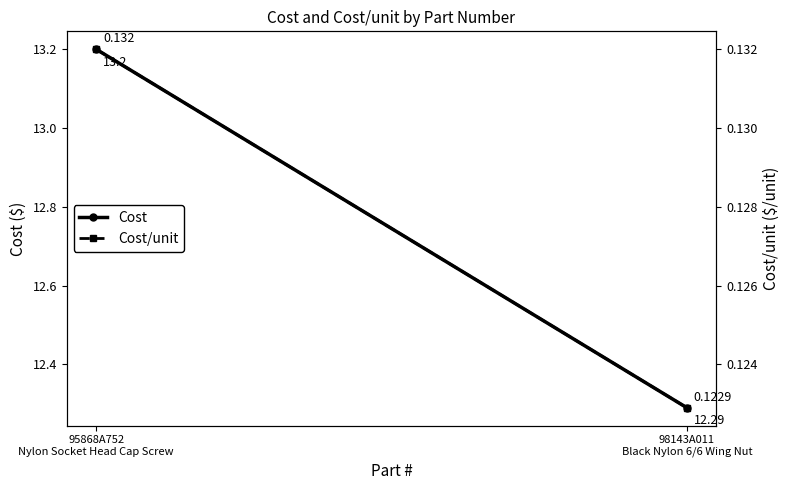

Rank the categories by Cost value from highest to lowest.

95868A752
Nylon Socket Head Cap Screw, 98143A011
Black Nylon 6/6 Wing Nut